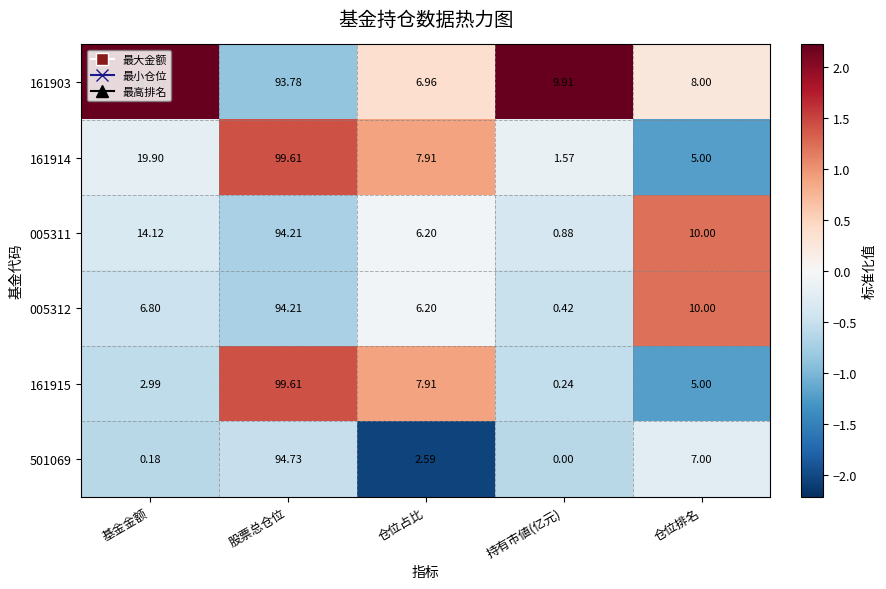

At which label does 161903 first exceed 9?

基金金额